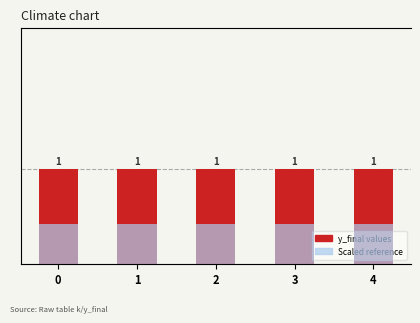

What is the approximate value of precip (scaled) at 4?

0.5